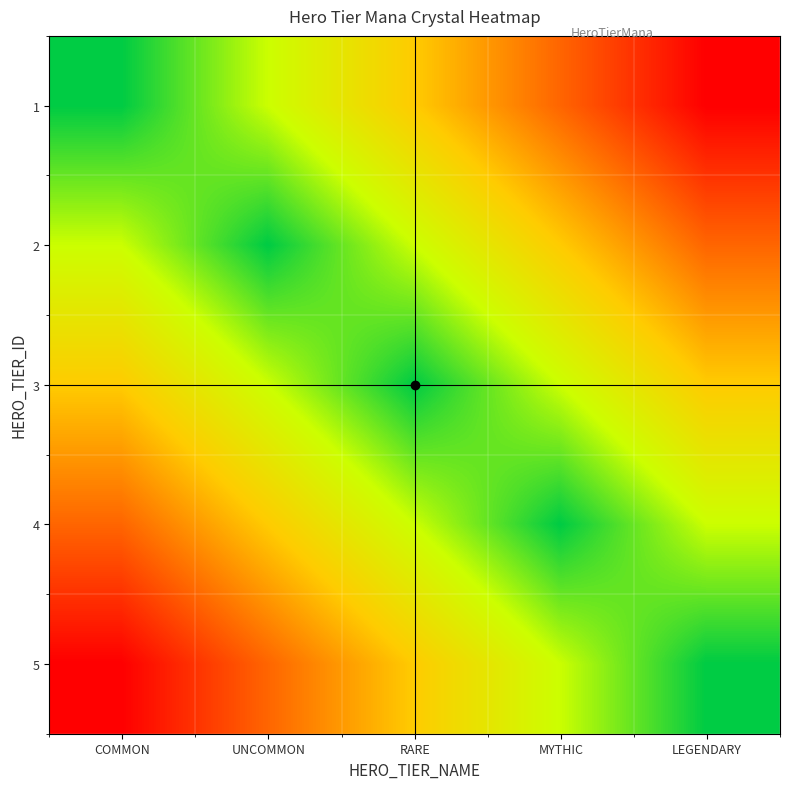

Rank the series at MYTHIC from highest to lowest value.

1, 2, 3, 5, 4